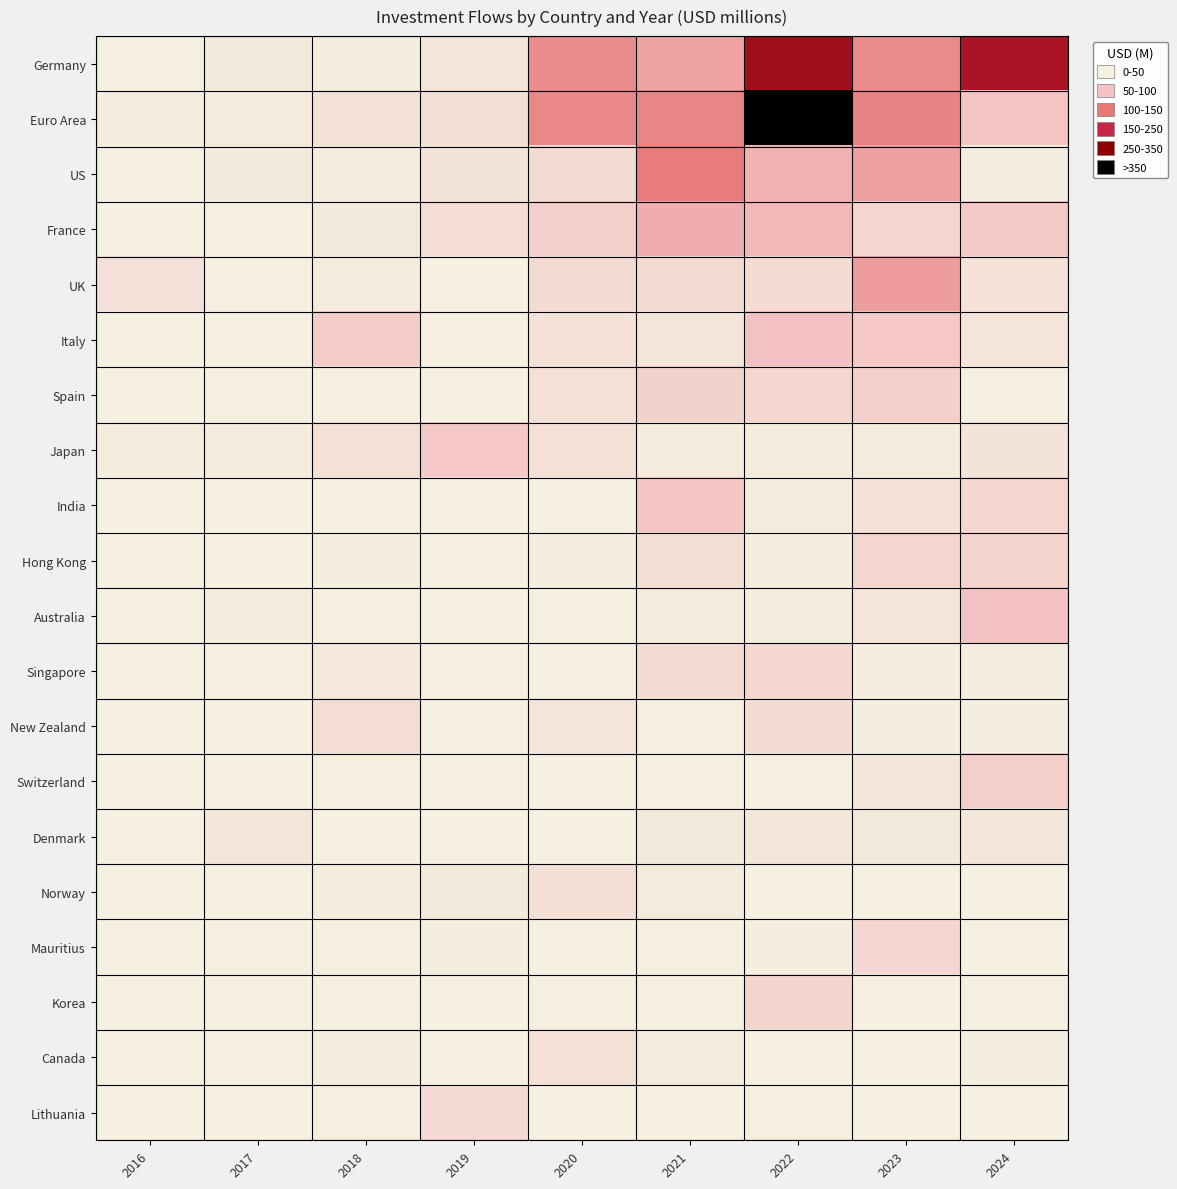

Reading left to right, extract all data points from this chart.

Germany: 2016=0.0	2017=0.0	2018=0.0	2019=0.0	2020=0.3	2021=0.3	2022=0.7	2023=0.3	2024=0.7
Euro Area: 2016=0.0	2017=0.0	2018=0.1	2019=0.1	2020=0.4	2021=0.4	2022=1.0	2023=0.4	2024=0.2
US: 2016=0.0	2017=0.0	2018=0.0	2019=0.1	2020=0.1	2021=0.4	2022=0.2	2023=0.3	2024=0.0
France: 2016=0.0	2017=0.0	2018=0.0	2019=0.1	2020=0.1	2021=0.3	2022=0.2	2023=0.1	2024=0.2
UK: 2016=0.1	2017=0.0	2018=0.0	2019=0.0	2020=0.1	2021=0.1	2022=0.1	2023=0.3	2024=0.1
Italy: 2016=0.0	2017=0.0	2018=0.2	2019=0.0	2020=0.1	2021=0.0	2022=0.2	2023=0.2	2024=0.0
Spain: 2016=0.0	2017=0.0	2018=0.0	2019=0.0	2020=0.1	2021=0.1	2022=0.1	2023=0.1	2024=0.0
Japan: 2016=0.0	2017=0.0	2018=0.1	2019=0.2	2020=0.1	2021=0.0	2022=0.0	2023=0.0	2024=0.1
India: 2016=0.0	2017=0.0	2018=0.0	2019=0.0	2020=0.0	2021=0.2	2022=0.0	2023=0.1	2024=0.1
Hong Kong: 2016=0.0	2017=0.0	2018=0.0	2019=0.0	2020=0.0	2021=0.1	2022=0.0	2023=0.1	2024=0.1
Australia: 2016=0.0	2017=0.0	2018=0.0	2019=0.0	2020=0.0	2021=0.0	2022=0.0	2023=0.0	2024=0.2
Singapore: 2016=0.0	2017=0.0	2018=0.0	2019=0.0	2020=0.0	2021=0.1	2022=0.1	2023=0.0	2024=0.0
New Zealand: 2016=0.0	2017=0.0	2018=0.1	2019=0.0	2020=0.0	2021=0.0	2022=0.1	2023=0.0	2024=0.0
Switzerland: 2016=0.0	2017=0.0	2018=0.0	2019=0.0	2020=0.0	2021=0.0	2022=0.0	2023=0.0	2024=0.1
Denmark: 2016=0.0	2017=0.0	2018=0.0	2019=0.0	2020=0.0	2021=0.0	2022=0.0	2023=0.0	2024=0.0
Norway: 2016=0.0	2017=0.0	2018=0.0	2019=0.0	2020=0.1	2021=0.0	2022=0.0	2023=0.0	2024=0.0
Mauritius: 2016=0.0	2017=0.0	2018=0.0	2019=0.0	2020=0.0	2021=0.0	2022=0.0	2023=0.1	2024=0.0
Korea: 2016=0.0	2017=0.0	2018=0.0	2019=0.0	2020=0.0	2021=0.0	2022=0.1	2023=0.0	2024=0.0
Canada: 2016=0.0	2017=0.0	2018=0.0	2019=0.0	2020=0.1	2021=0.0	2022=0.0	2023=0.0	2024=0.0
Lithuania: 2016=0.0	2017=0.0	2018=0.0	2019=0.1	2020=0.0	2021=0.0	2022=0.0	2023=0.0	2024=0.0